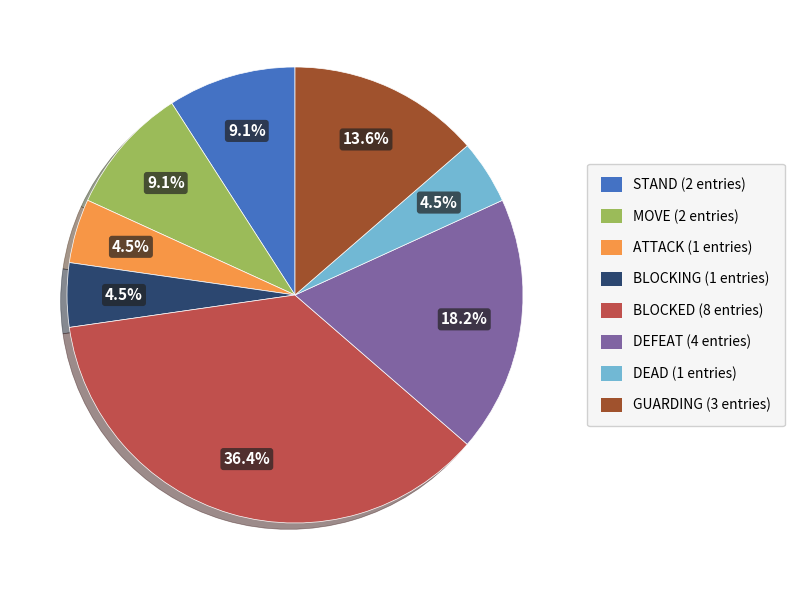

Is there a majority slice in this chart?

No